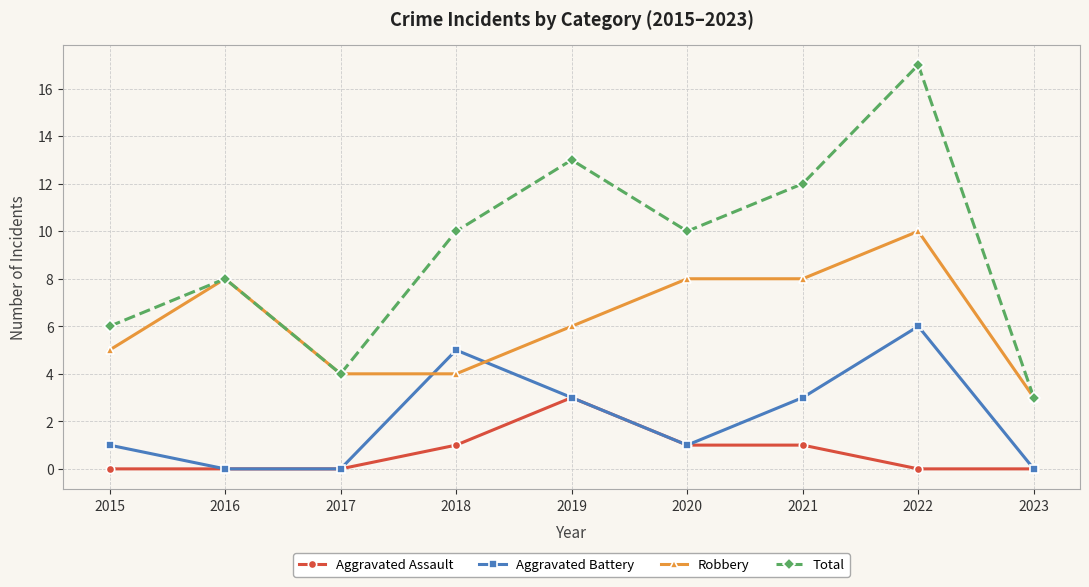

Which series has the largest total across all categories?

Total